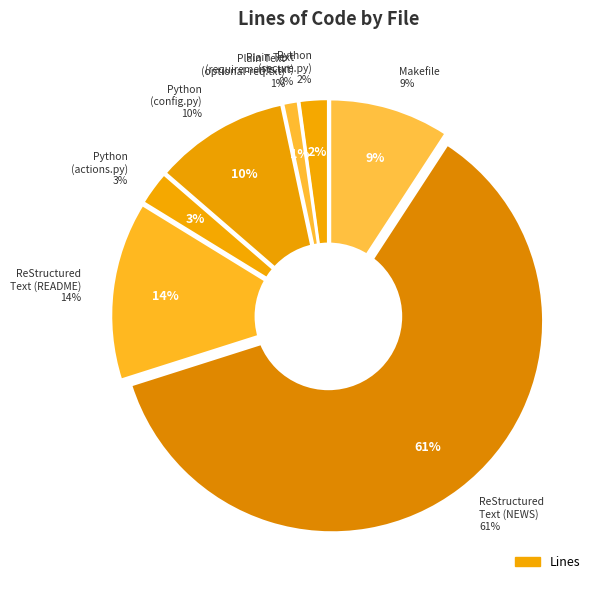

How many segments does this pie chart have?

8